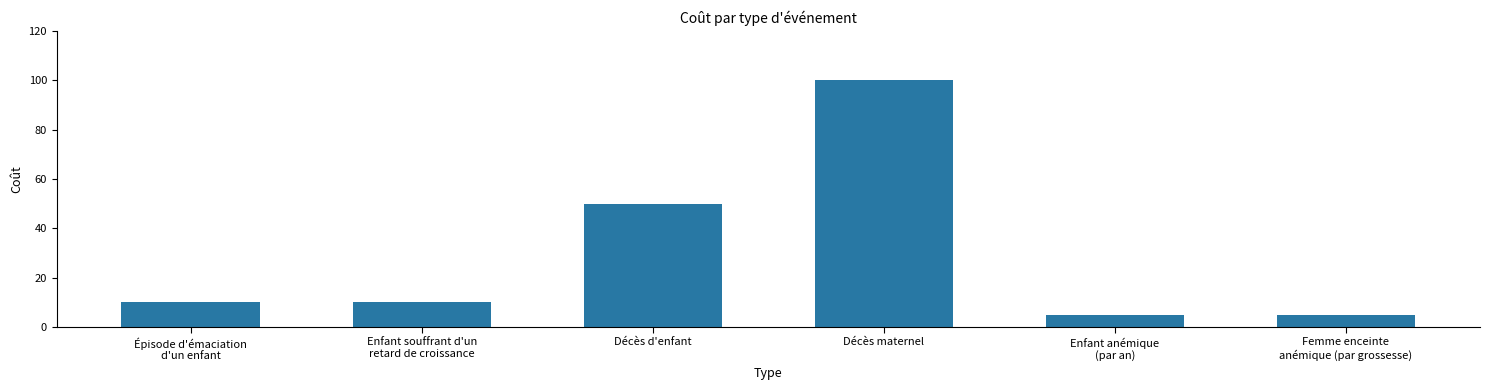

Reading right to left, transcribe all the data shown in this chart.

Femme enceinte
anémique (par grossesse)=5	Enfant anémique
(par an)=5	Décès maternel=100	Décès d'enfant=50	Enfant souffrant d'un
retard de croissance=10	Épisode d'émaciation
d'un enfant=10